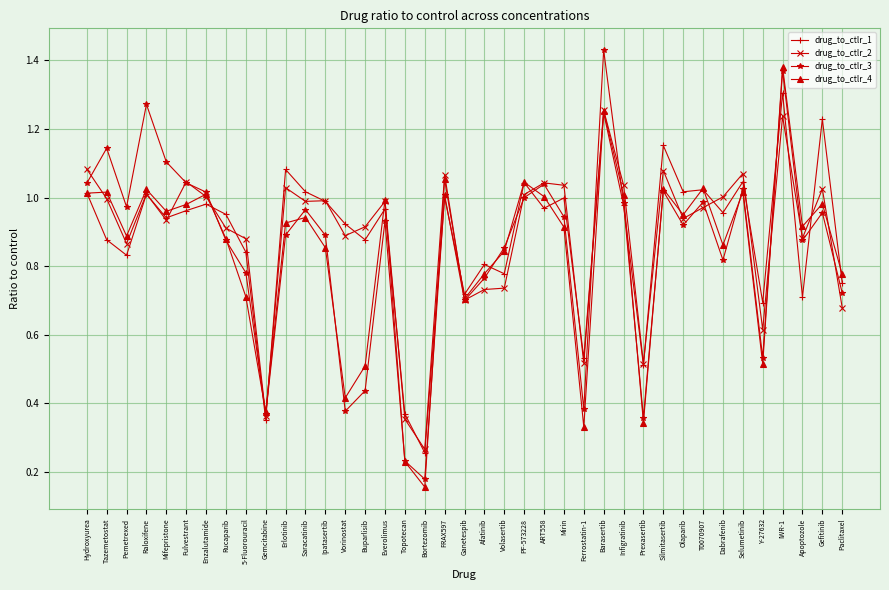

What position from the right is Volasertib?

18